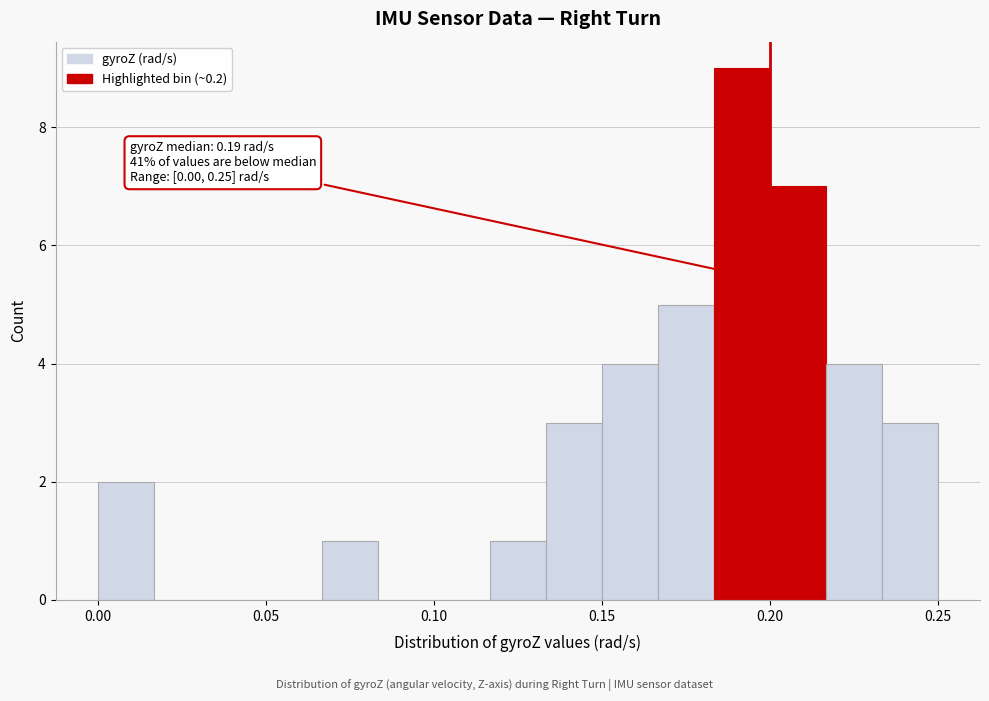

Read against the x-axis, roughly where is the centre of the tallest bar?

0.190